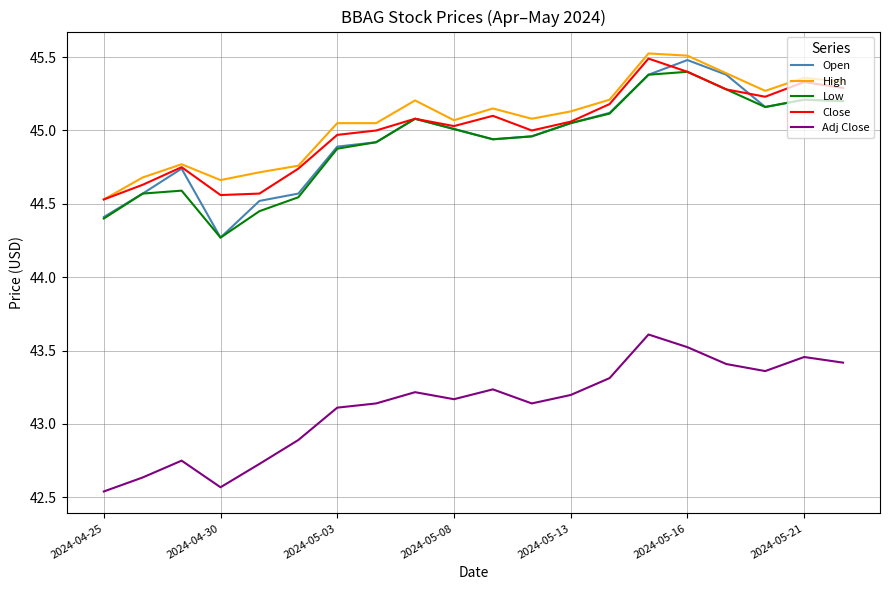

Which series has the largest total across all categories?

High